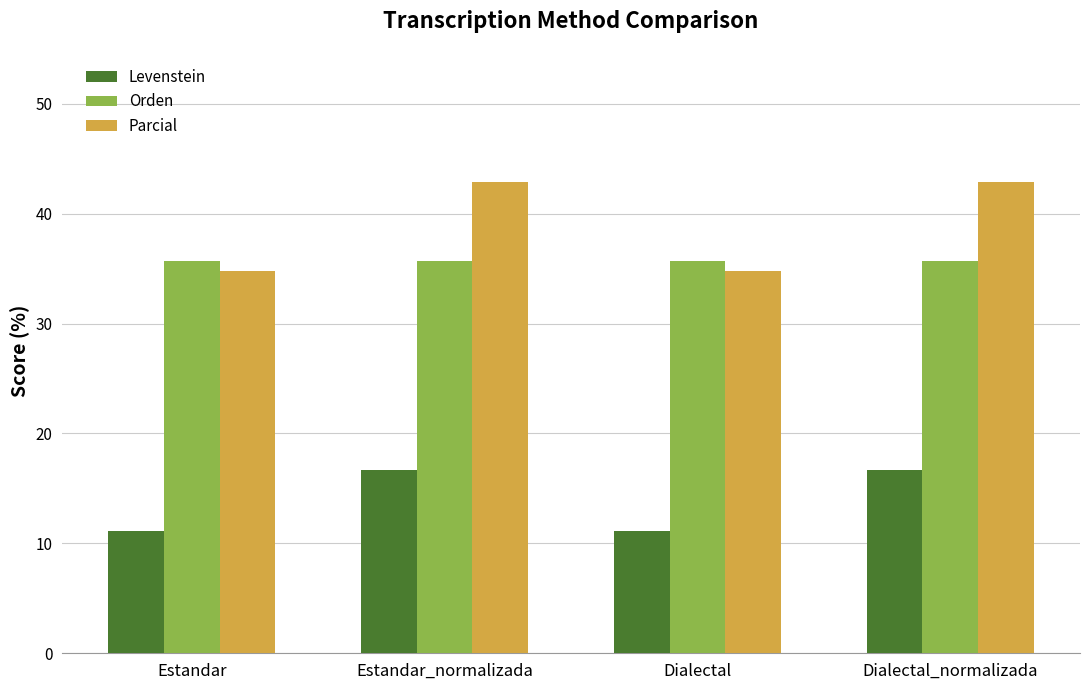

What is the smallest value displayed?

11.1